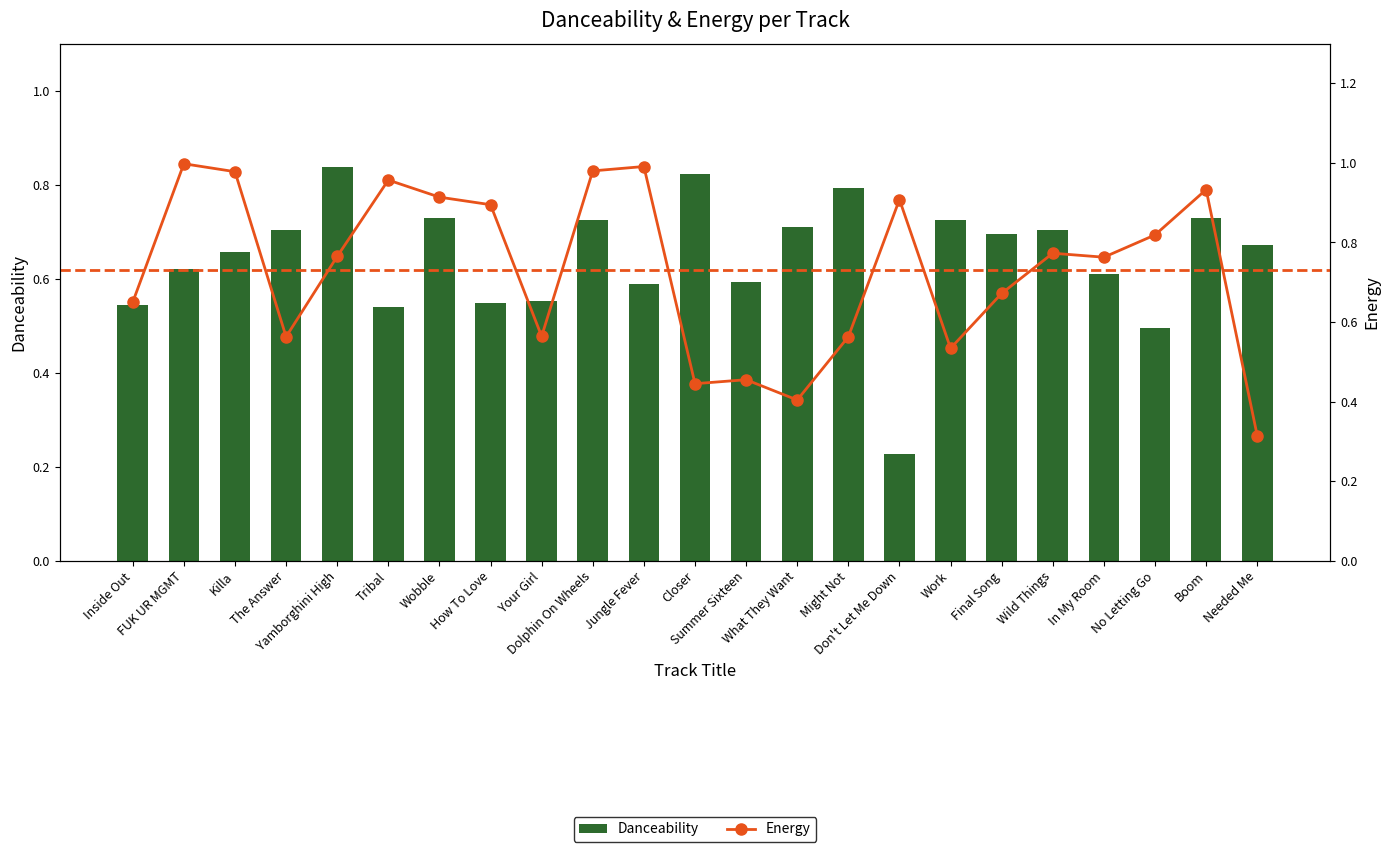

Which series has the largest total across all categories?

Energy